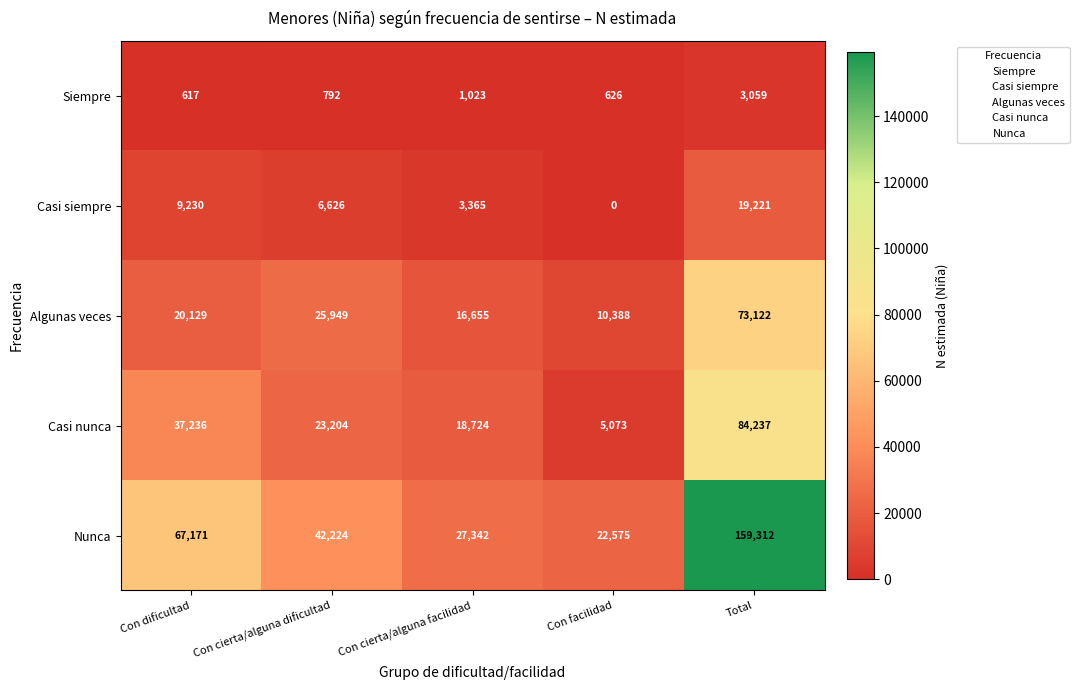

What is the difference between the second highest and minimum values in the Algunas veces series?

15561